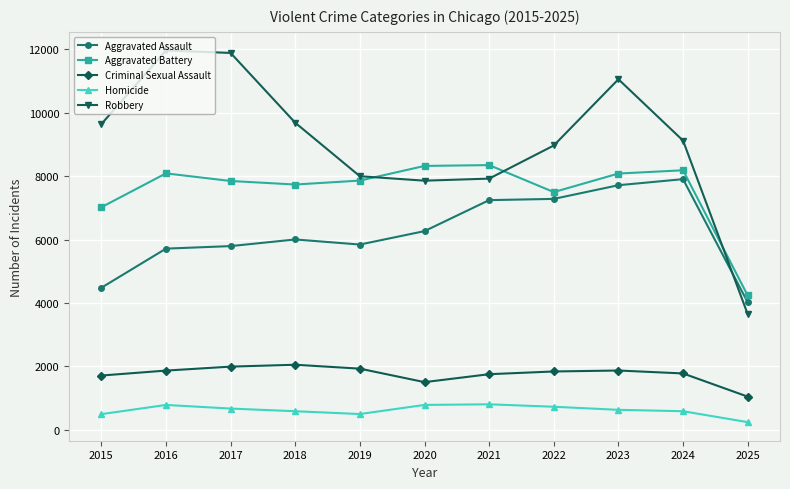

True or false: Aggravated Assault has a value of 7281 at 2022.

True